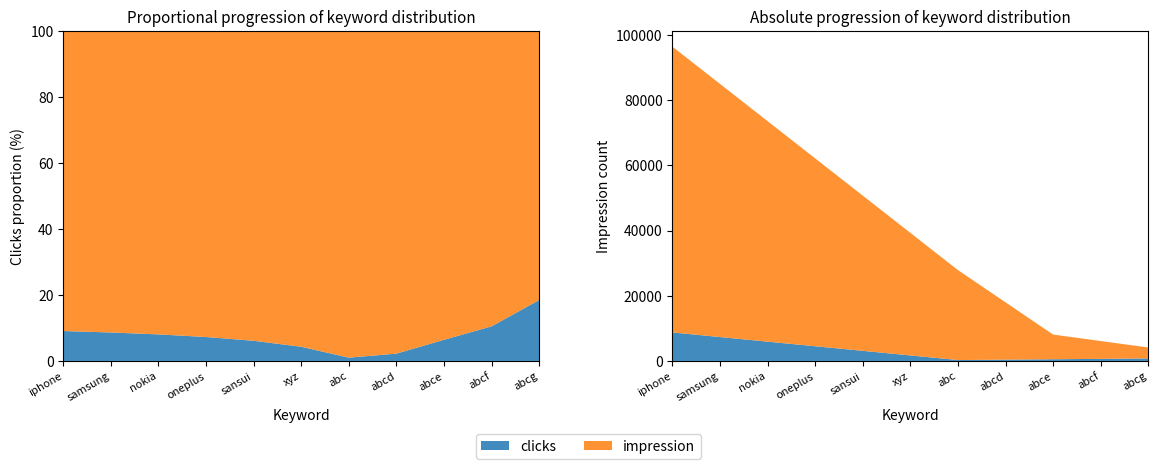

Reading left to right, what are all the values shown in this chart?

clicks: 8737	7327	5917	4507	3097	1687	277	398	519	640	761
impression: 87643	77634	67625	57616	47607	37598	27589	17580	7571	5467	3363